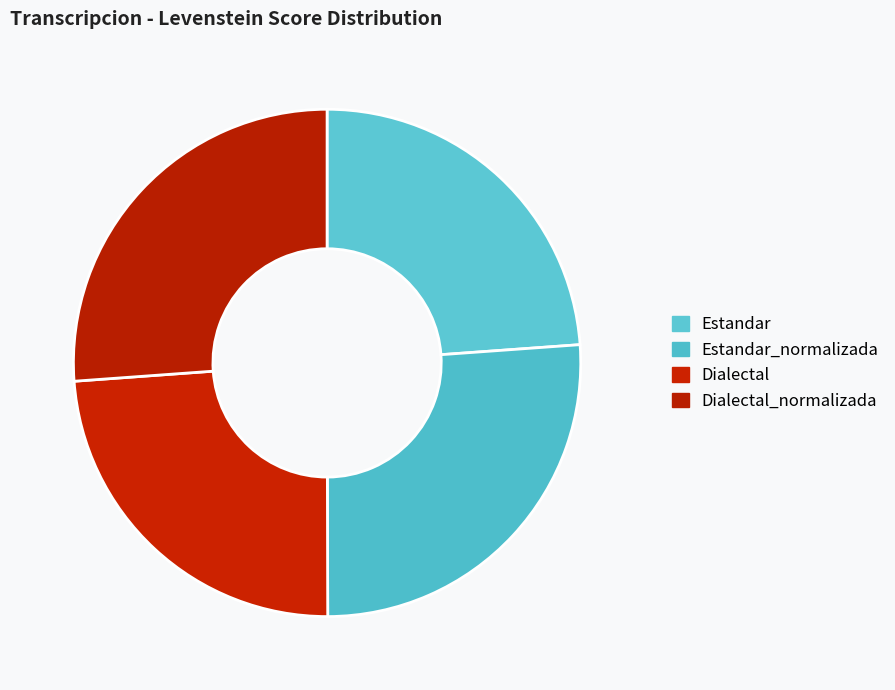

Count the number of slices in the pie.

4